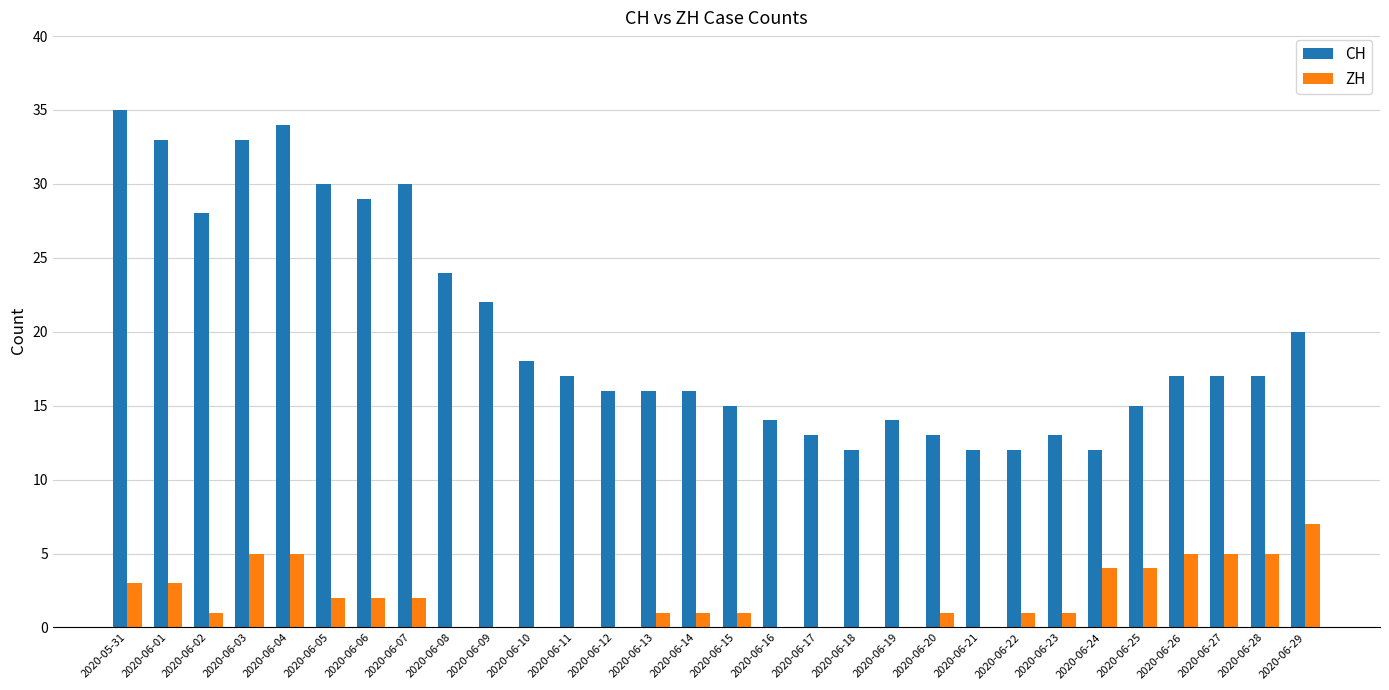

What is the maximum value for ZH?

7